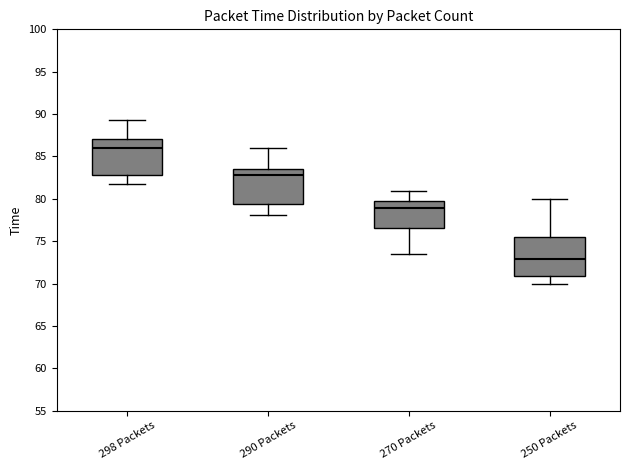

Which box's median line is the lowest?

250 Packets